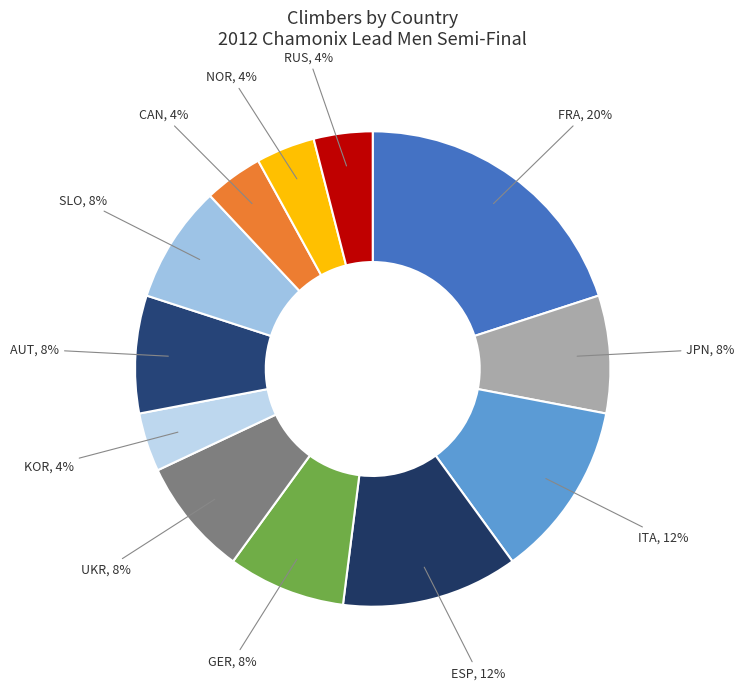

Count the number of slices in the pie.

12